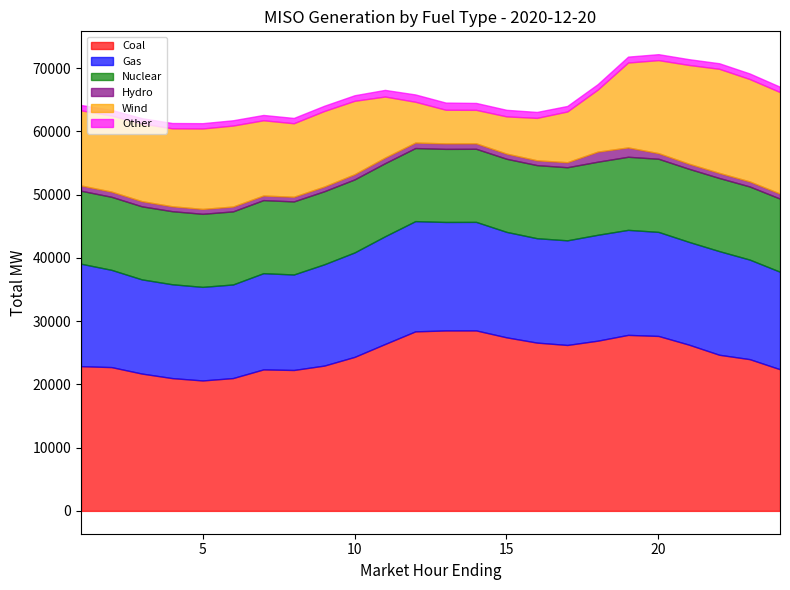

What is the value of the Wind point at the 16th from the left?

6702.4